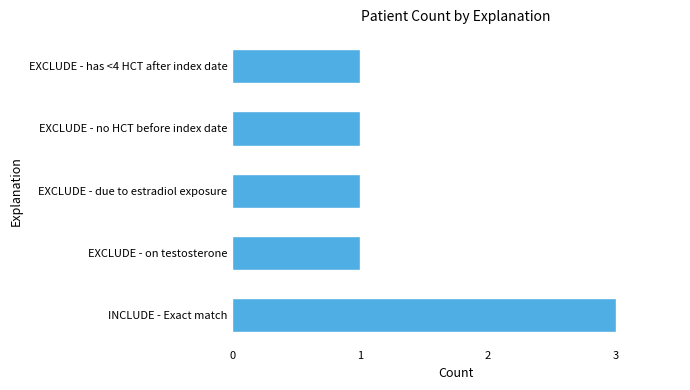

Reading bottom to top, extract all data points from this chart.

INCLUDE - Exact match=3	EXCLUDE - on testosterone=1	EXCLUDE - due to estradiol exposure=1	EXCLUDE - no HCT before index date=1	EXCLUDE - has <4 HCT after index date=1